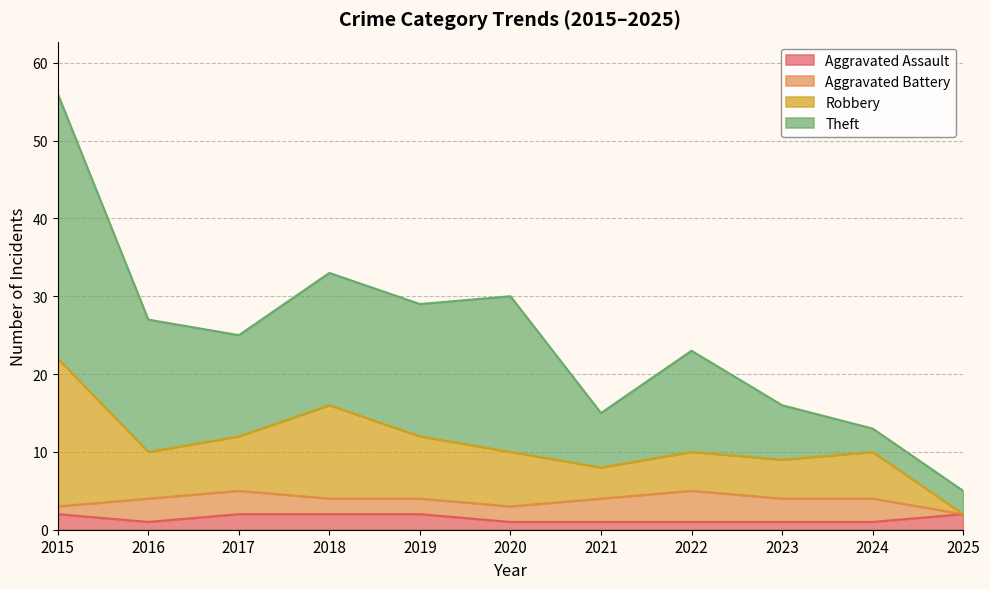

Count the number of categories in the chart.

11